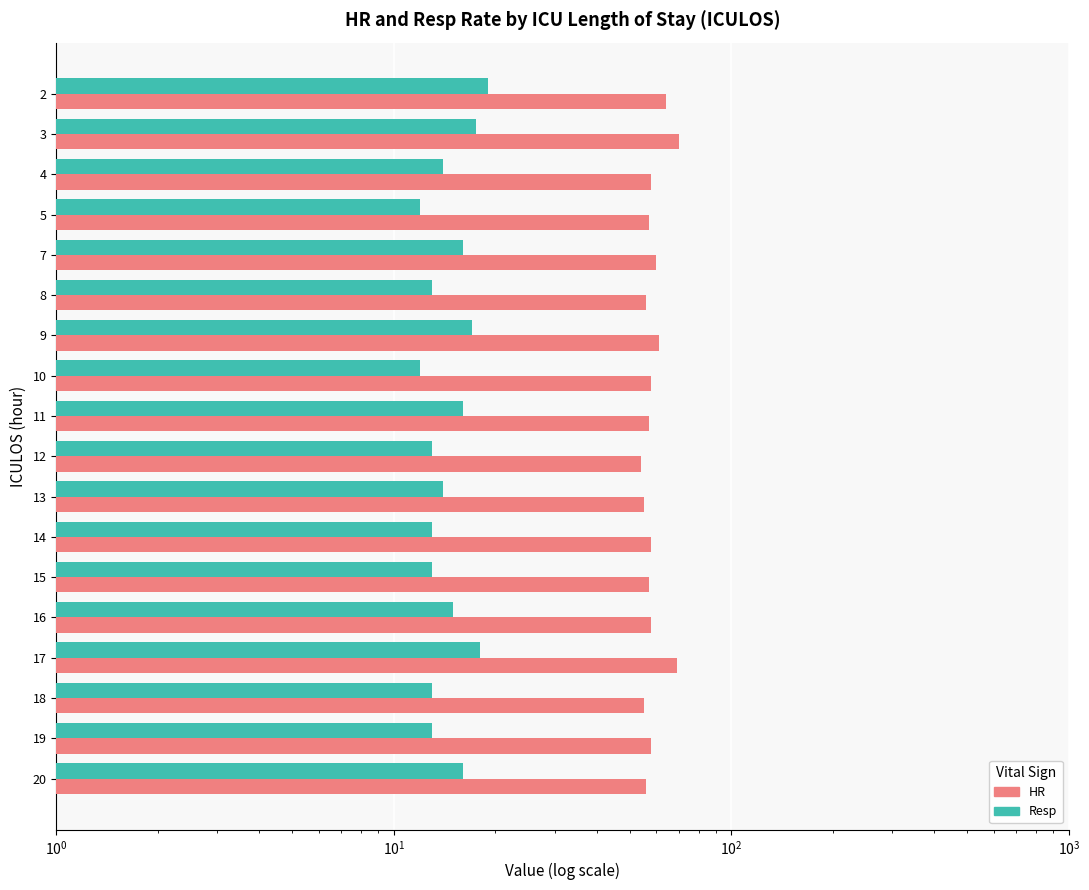

The value of HR at 7 is 34.9. True or false?

False